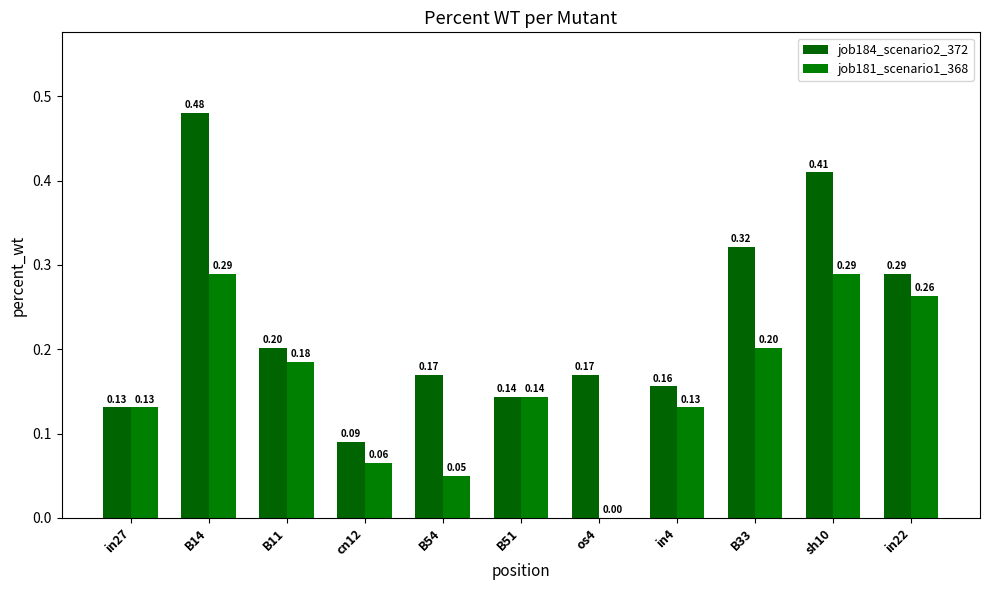

What is the sum of all job181_scenario1_368 values?

1.7